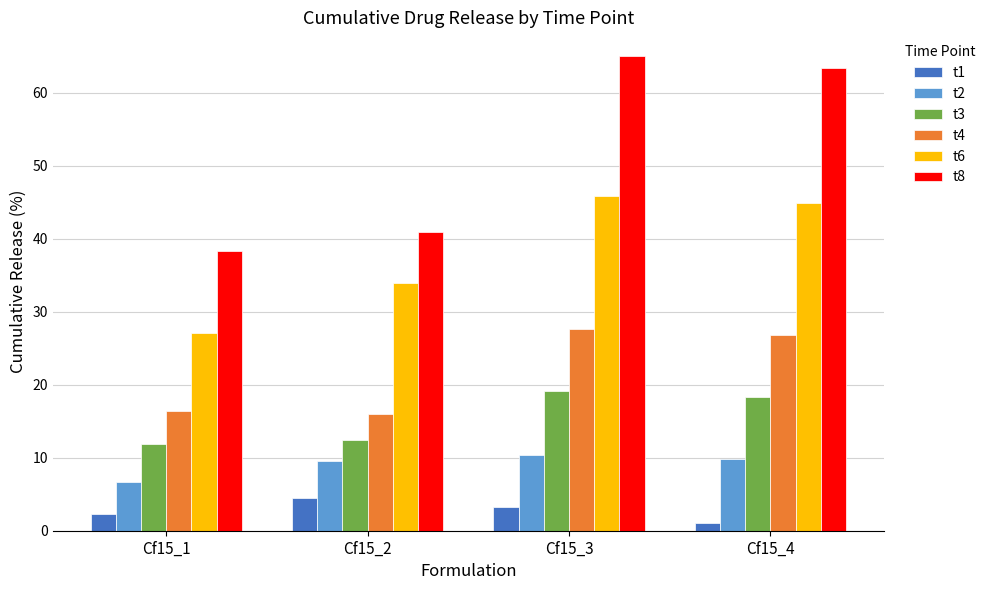

Is it true that t3 equals 15.6 at Cf15_1?

False